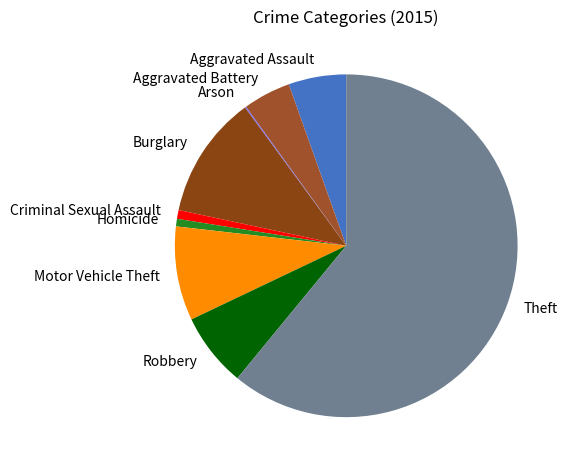

True or false: Motor Vehicle Theft accounts for 1% of the total.

False